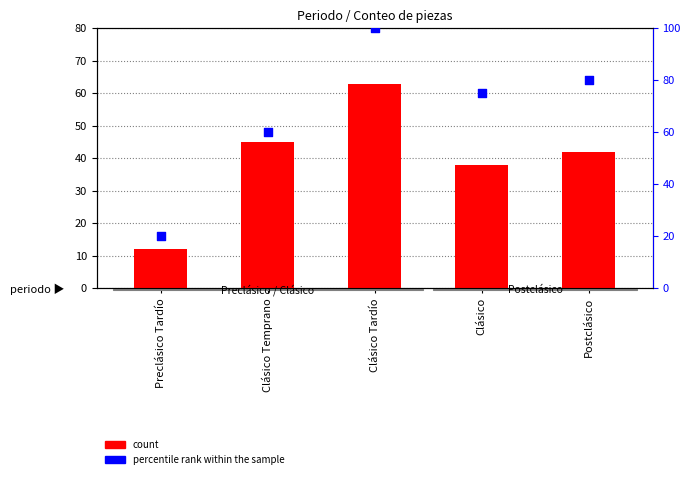

Which series contains the highest Y value?

percentile rank within the sample